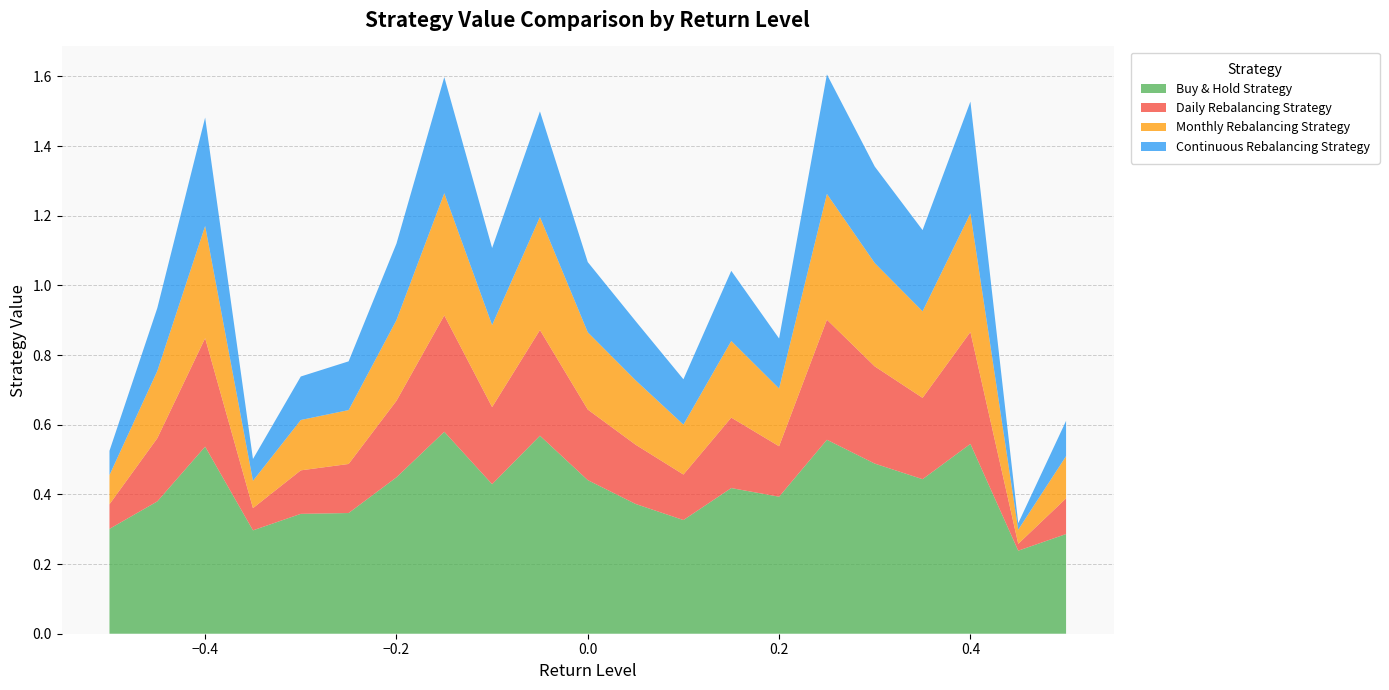

Reading left to right, transcribe all the data shown in this chart.

Buy & Hold Strategy: 0.3	0.4	0.5	0.3	0.3	0.3	0.4	0.6	0.4	0.6	0.4	0.4	0.3	0.4	0.4	0.6	0.5	0.4	0.5	0.2	0.3
Daily Rebalancing Strategy: 0.1	0.2	0.3	0.1	0.1	0.1	0.2	0.3	0.2	0.3	0.2	0.2	0.1	0.2	0.1	0.3	0.3	0.2	0.3	0.0	0.1
Monthly Rebalancing Strategy: 0.1	0.2	0.3	0.1	0.1	0.2	0.2	0.4	0.2	0.3	0.2	0.2	0.1	0.2	0.2	0.4	0.3	0.2	0.3	0.0	0.1
Continuous Rebalancing Strategy: 0.1	0.2	0.3	0.1	0.1	0.1	0.2	0.3	0.2	0.3	0.2	0.2	0.1	0.2	0.1	0.3	0.3	0.2	0.3	0.0	0.1